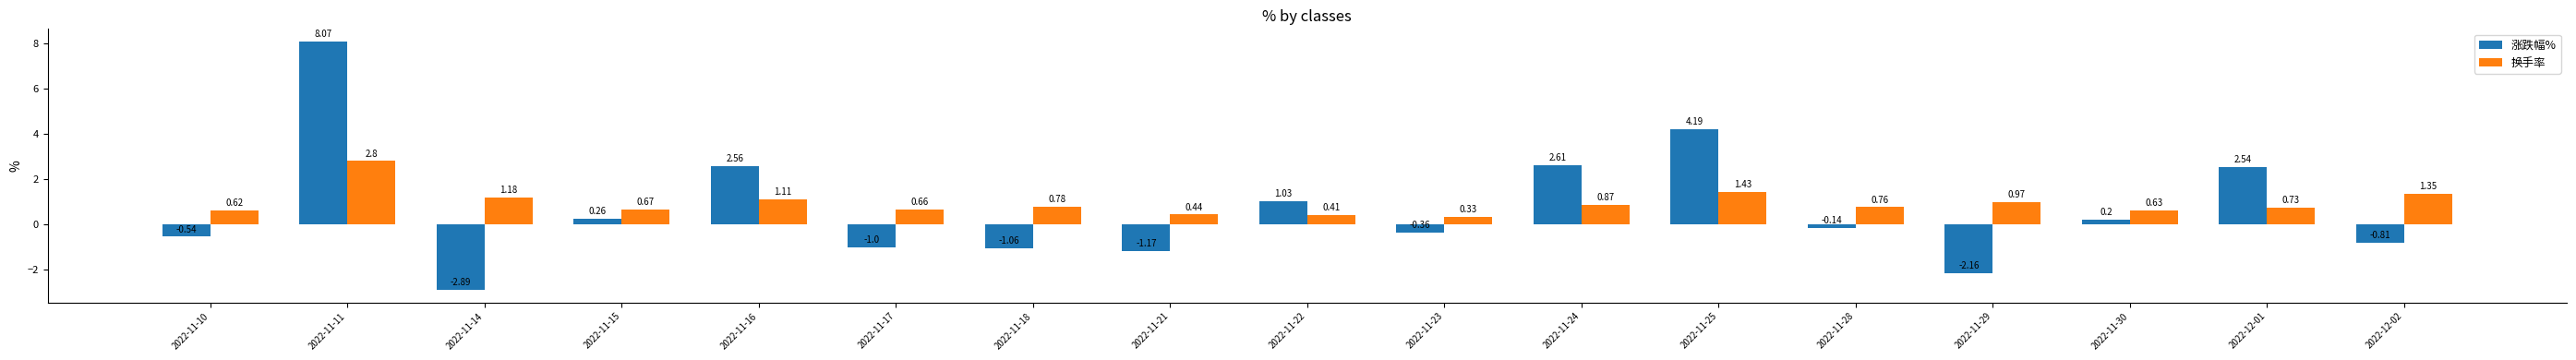

Does the chart contain stacked bars?

No